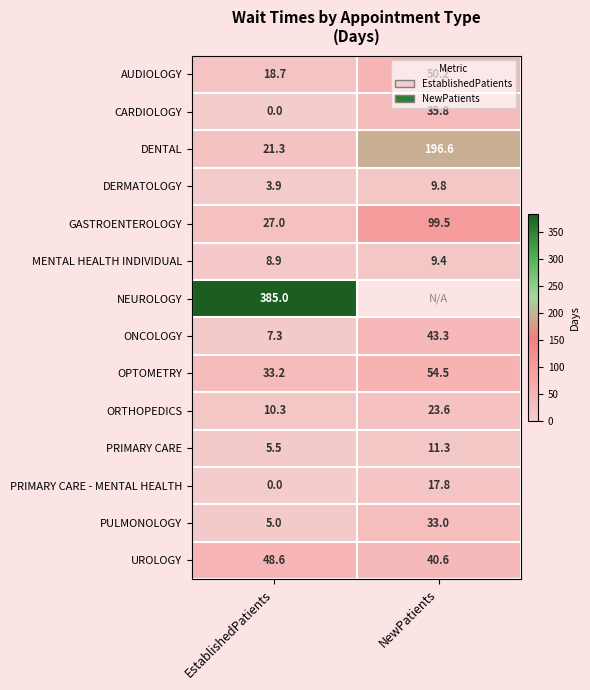

Is the value of PULMONOLOGY at EstablishedPatients greater than the value of OPTOMETRY at EstablishedPatients?

No